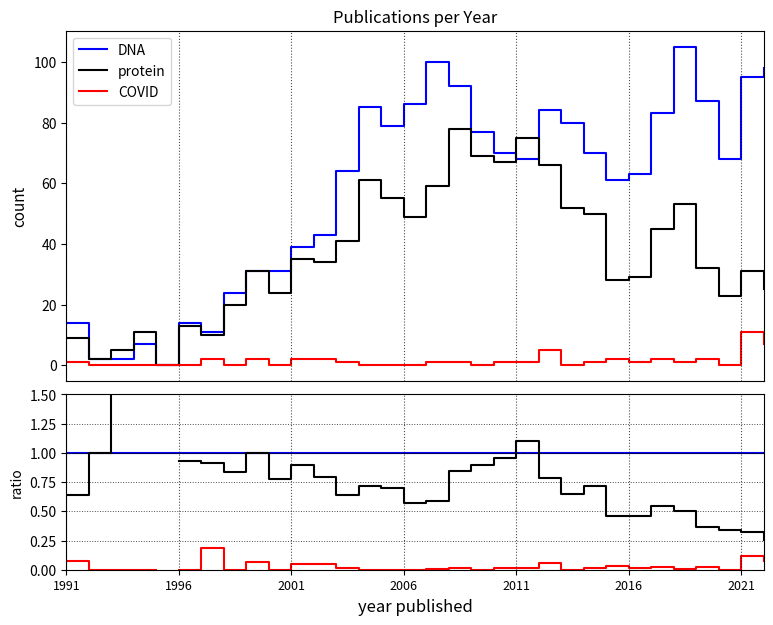

At how many categories does at least one series exceed 95?

3